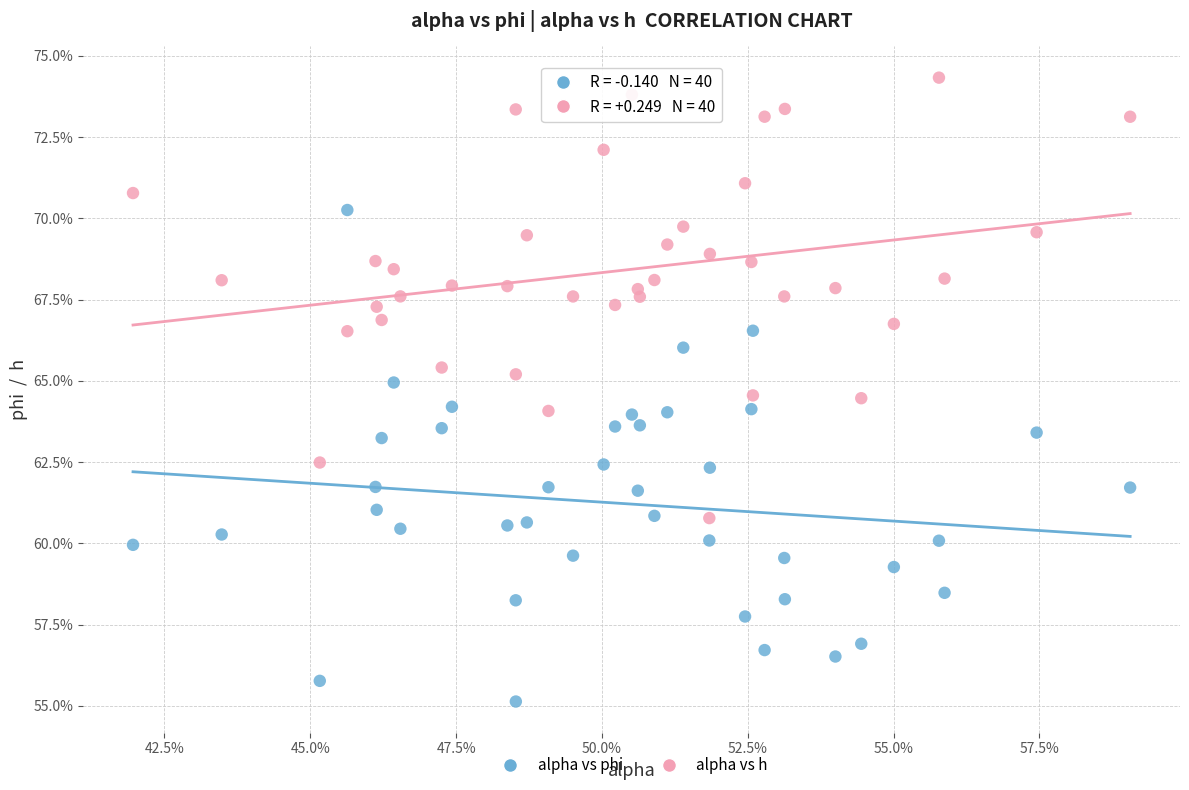

Which series contains the lowest Y value?

alpha vs phi